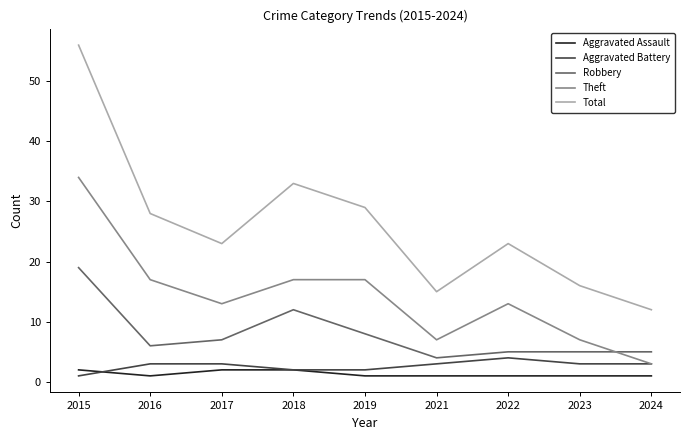

The Theft series shows 13 at 2022. True or false?

True